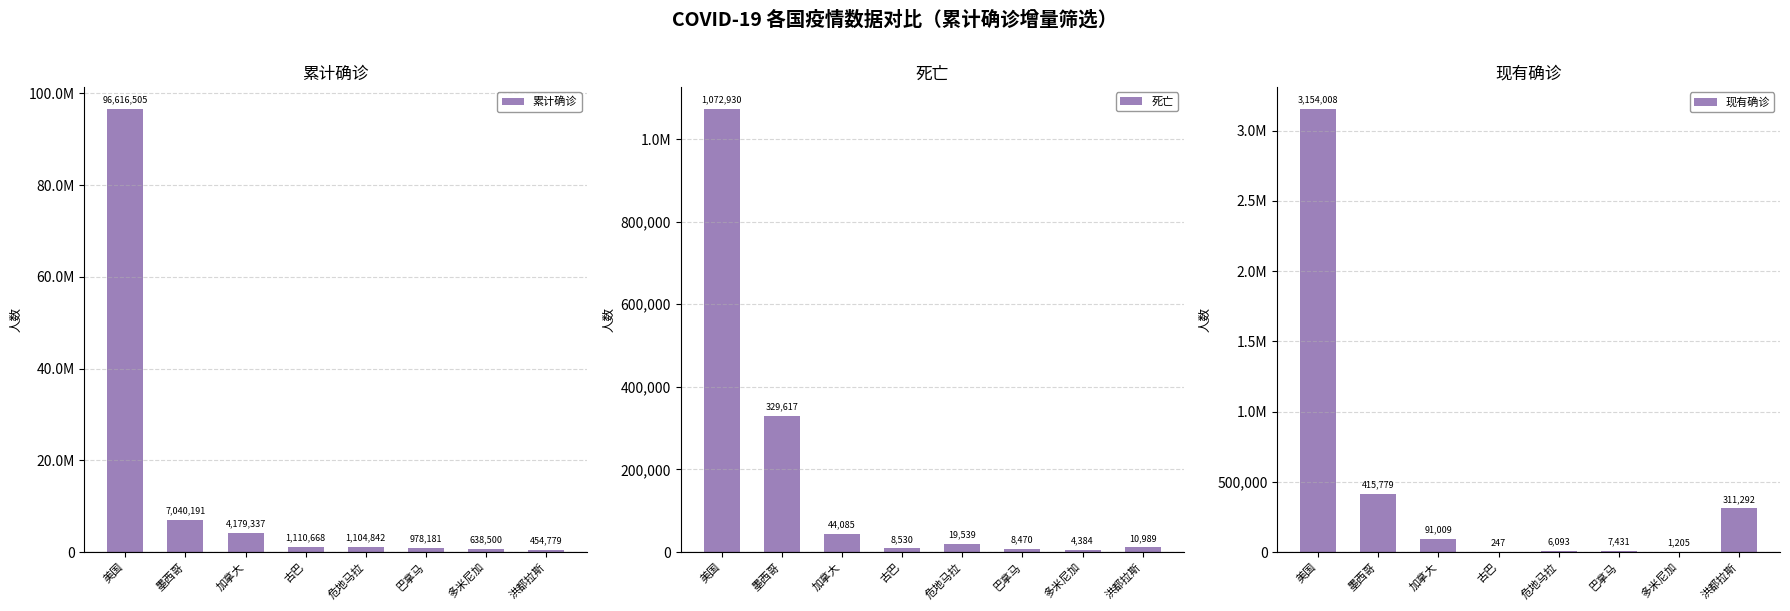

How many distinct data groups are displayed?

3